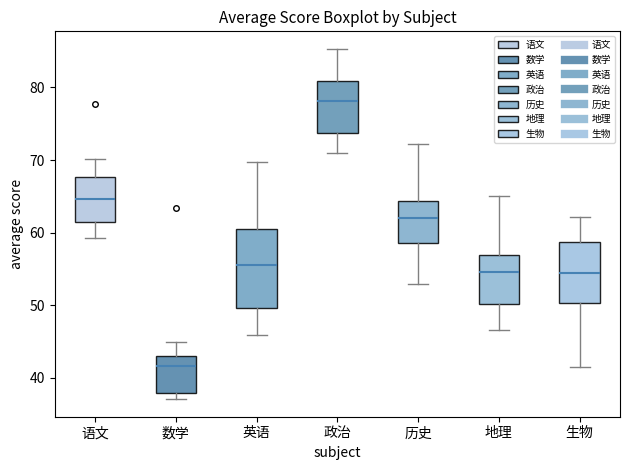

Which box is the tallest, from its lower edge to its upper edge?

英语